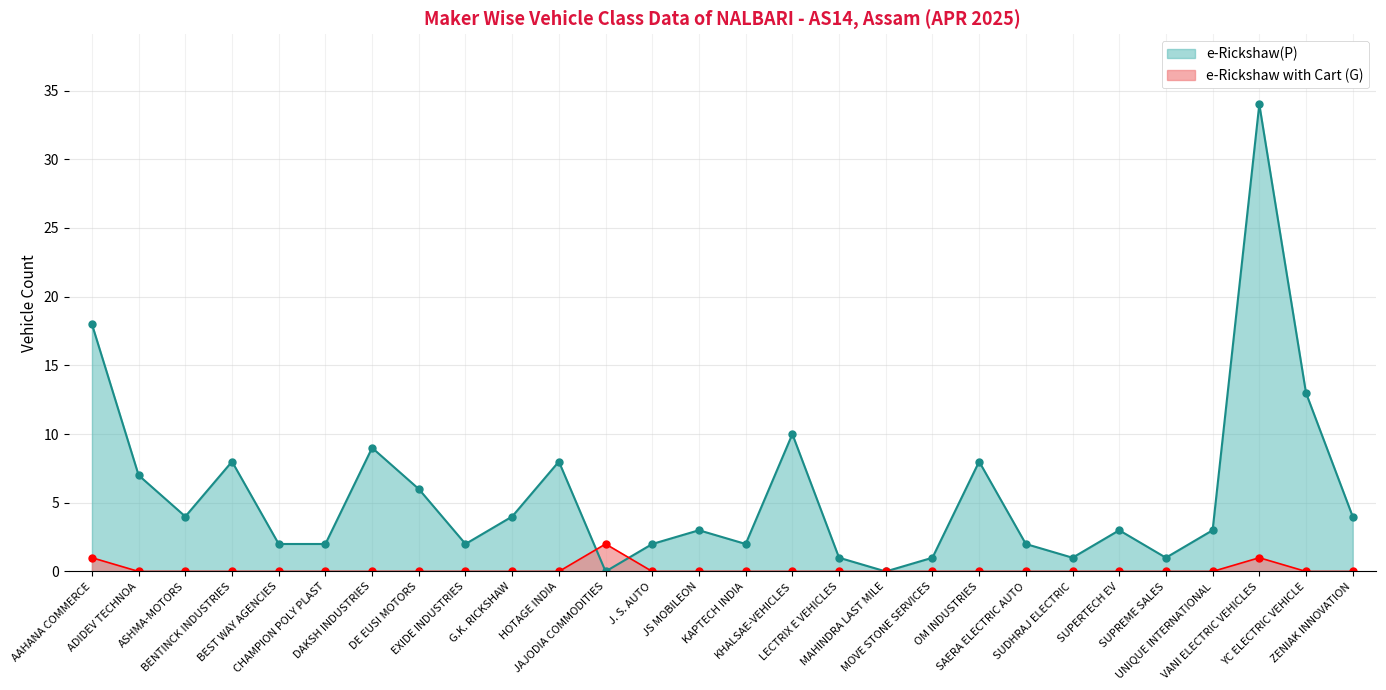

What is the value of the e-Rickshaw(P) point at the 22nd from the left?

1